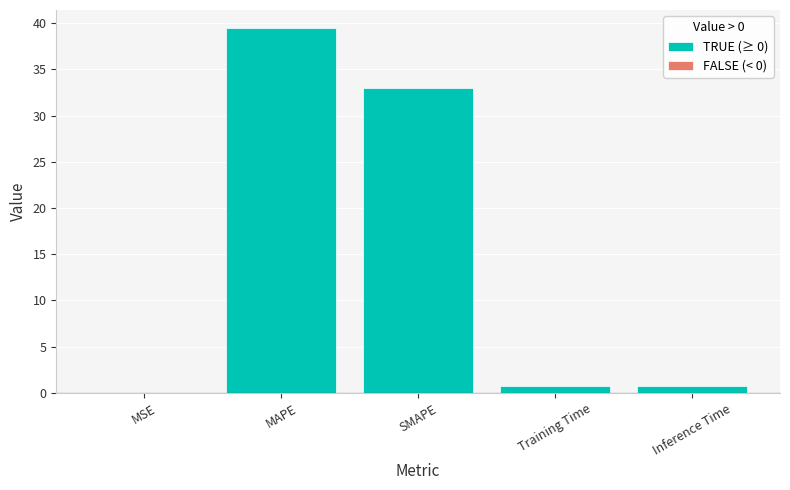

Is it true that the value at SMAPE is 32.9?

True